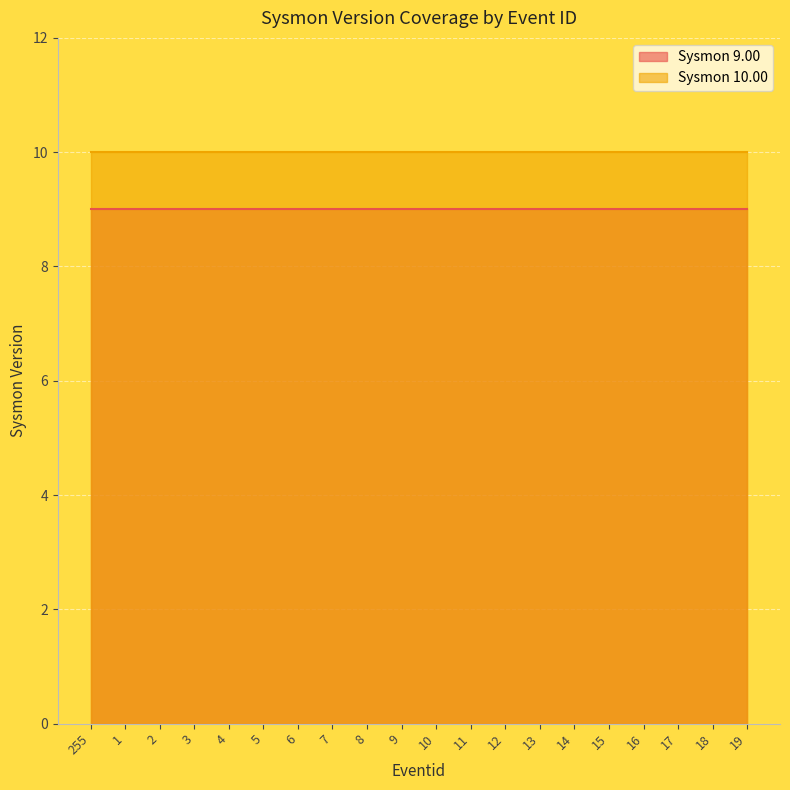

Is it true that Sysmon 9.00 equals 14 at 16?

False